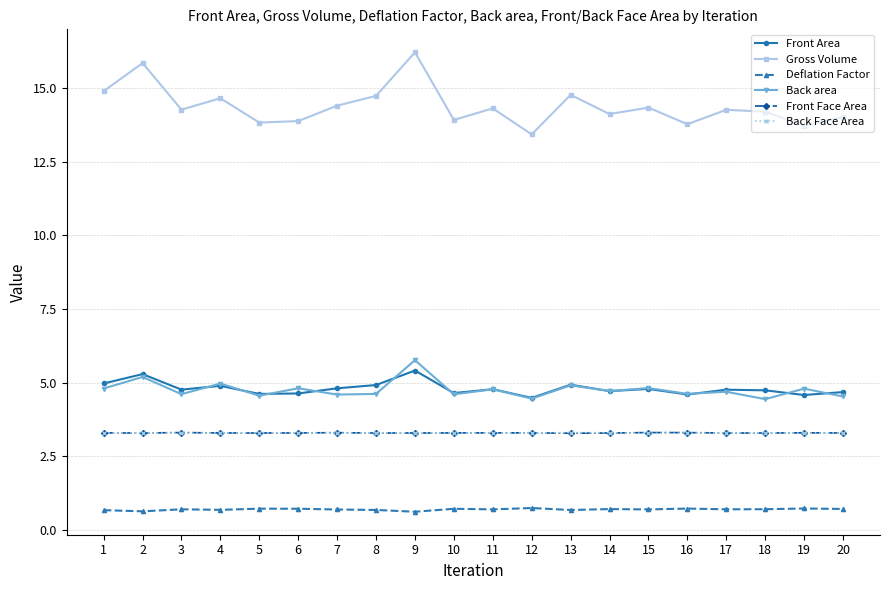

What is the average value of the Front Area series?

4.8